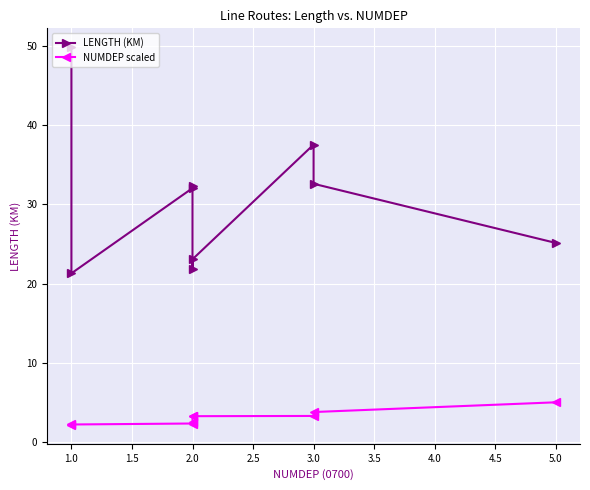

What are all the series names shown in the legend?

LENGTH (KM), NUMDEP scaled